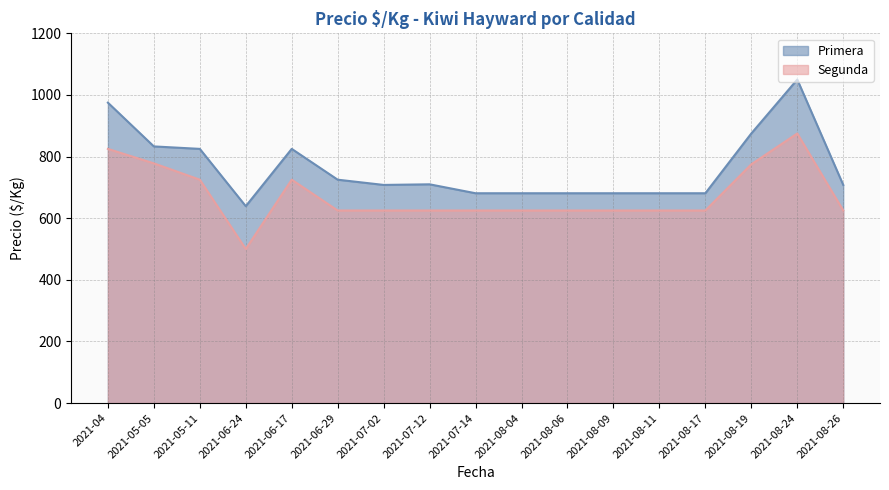

What is the sum of all Primera values?

12959